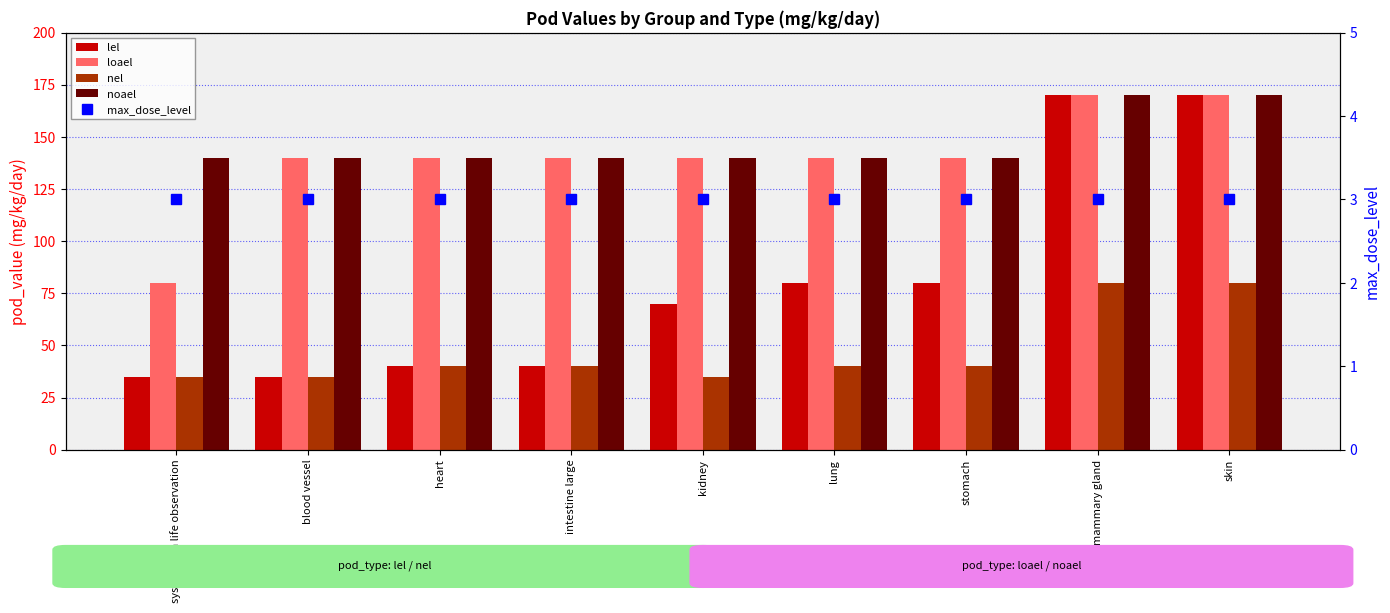

What is the maximum value for lel?

170